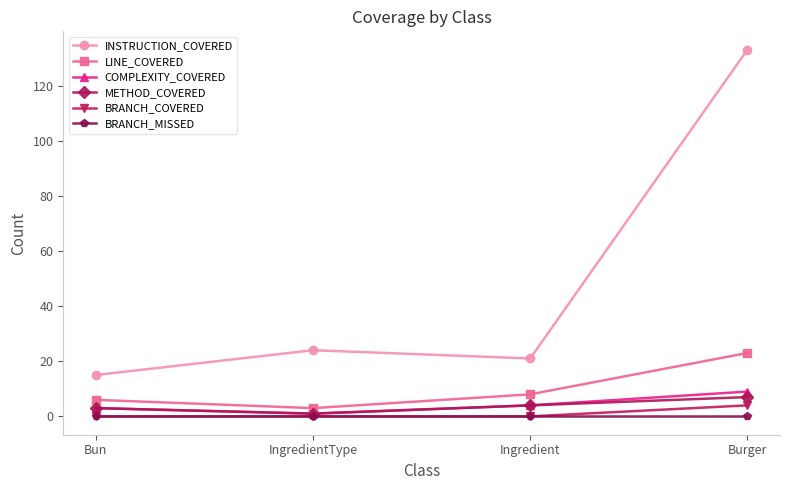

Does the chart display data point markers on the line(s)?

Yes